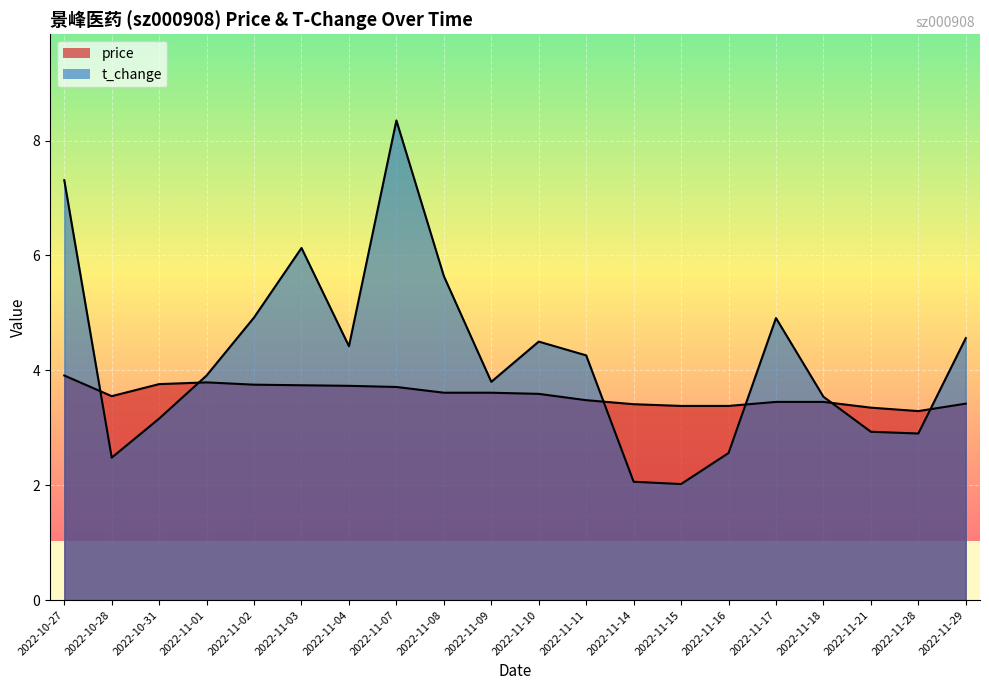

Reading left to right, what are all the values shown in this chart?

price: 3.9	3.5	3.8	3.8	3.8	3.7	3.7	3.7	3.6	3.6	3.6	3.5	3.4	3.4	3.4	3.5	3.5	3.4	3.3	3.4
t_change: 7.3	2.5	3.2	3.9	4.9	6.1	4.4	8.3	5.6	3.8	4.5	4.3	2.1	2.0	2.6	4.9	3.5	2.9	2.9	4.6